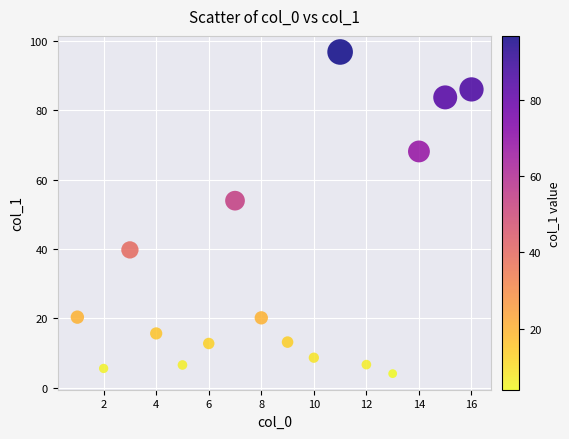

What is the range of X values (max minus min)?

15.0